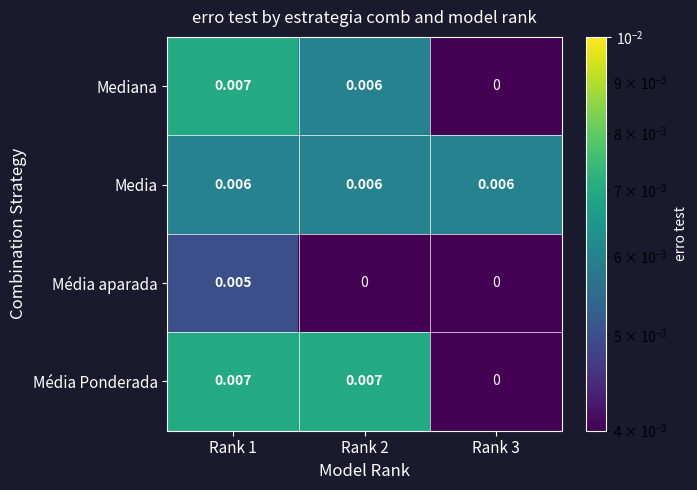

Which series changed the most between Rank 1 and Rank 2?

Média aparada